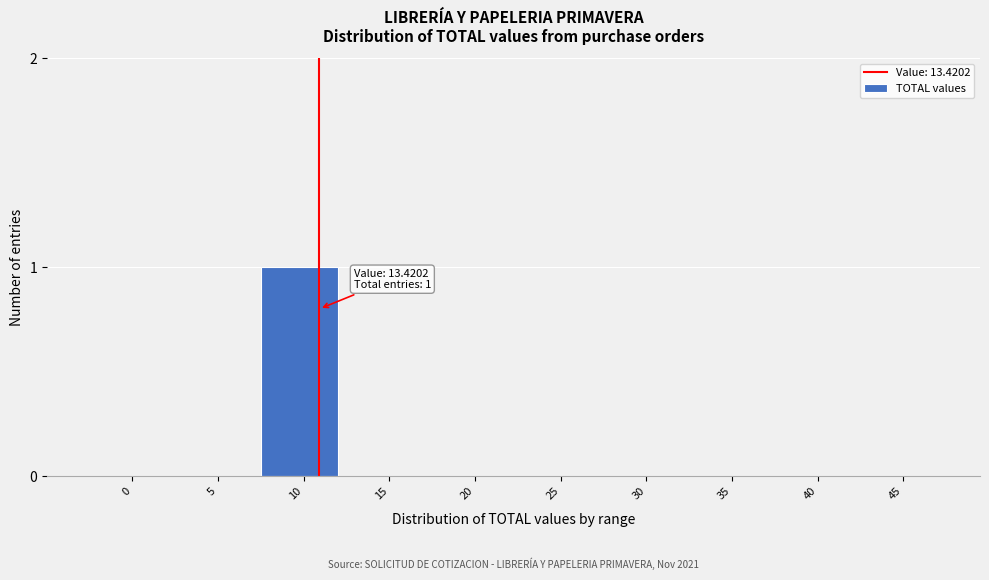

Reading left to right, what are all the values shown in this chart?

0=0	5=0	10=1	15=0	20=0	25=0	30=0	35=0	40=0	45=0